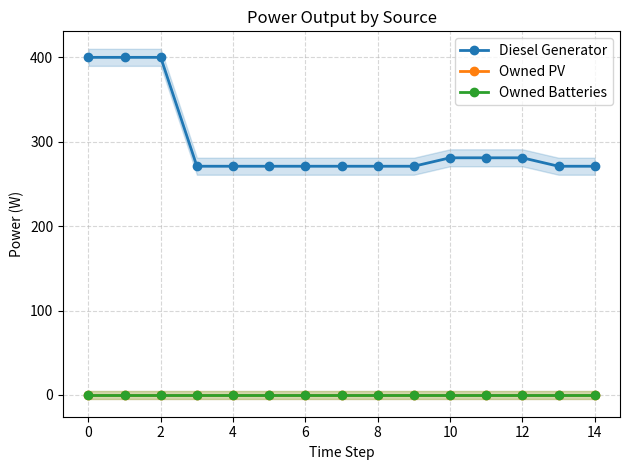

Does the chart have visible grid lines?

Yes